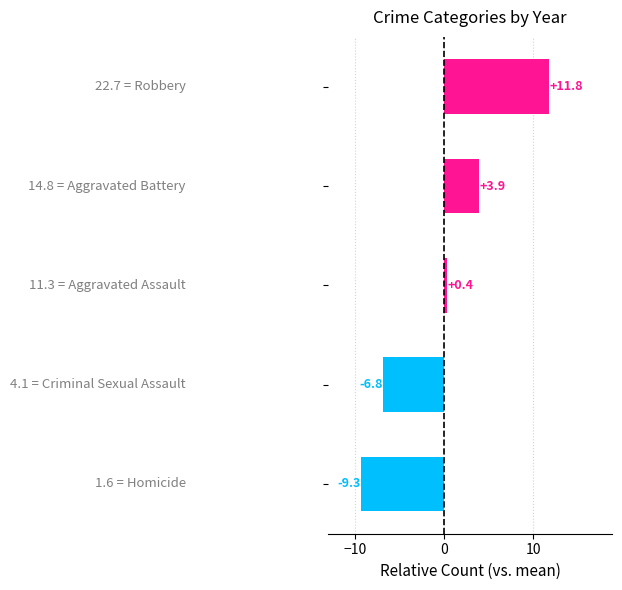

What is the greatest value displayed?

11.8